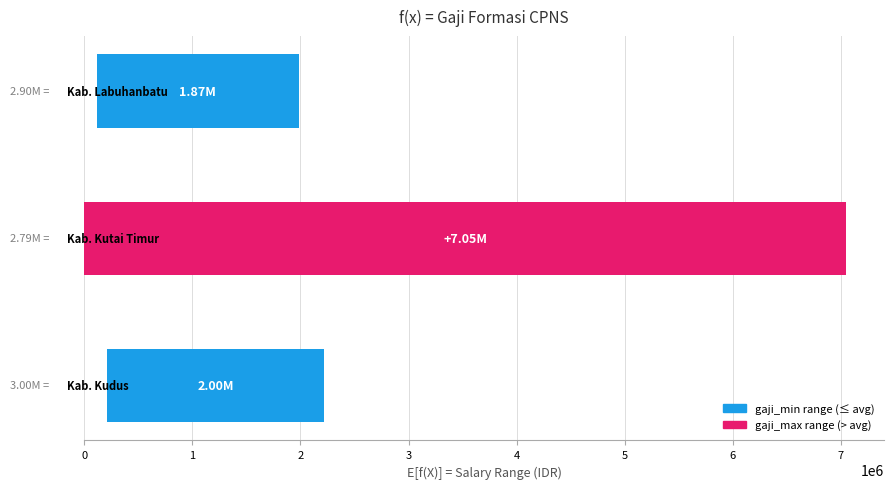

Reading left to right, extract all data points from this chart.

gaji_min: Kab. Kudus=3000000	Kab. Kutai Timur=2785700	Kab. Labuhanbatu=2903600
gaji_max: Kab. Kudus=5000000	Kab. Kutai Timur=9834489	Kab. Labuhanbatu=4768800